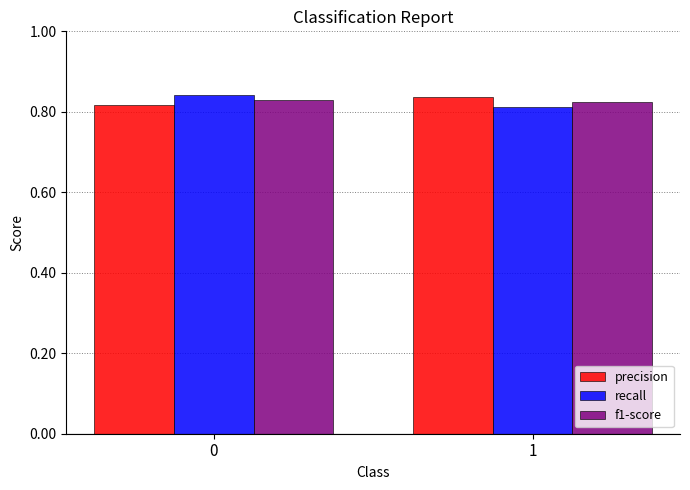

List the labels in order of recall value, smallest first.

1, 0